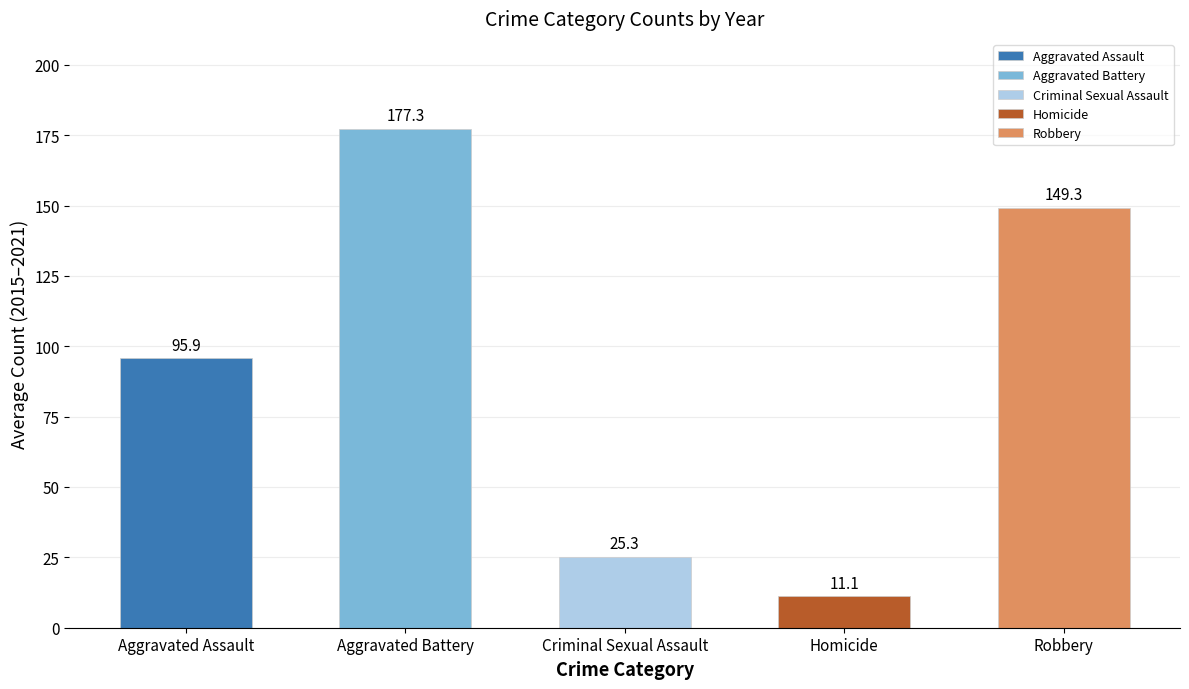

What is the greatest value displayed?

177.3